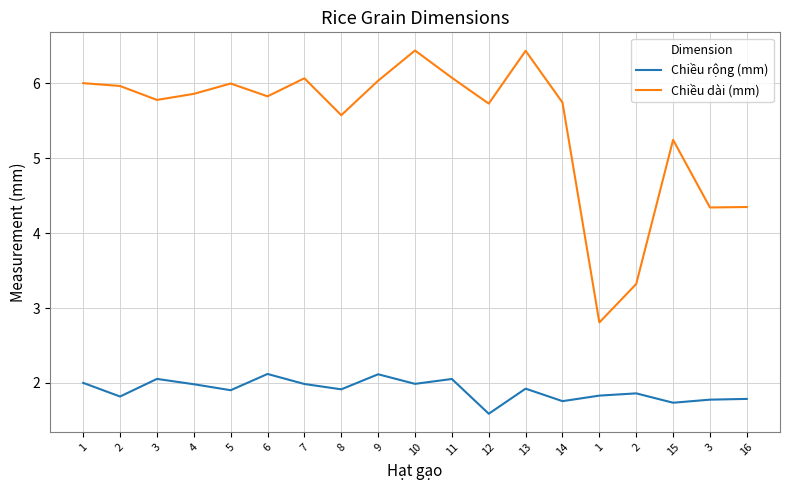

What are all the series names shown in the legend?

Chiều rộng (mm), Chiều dài (mm)